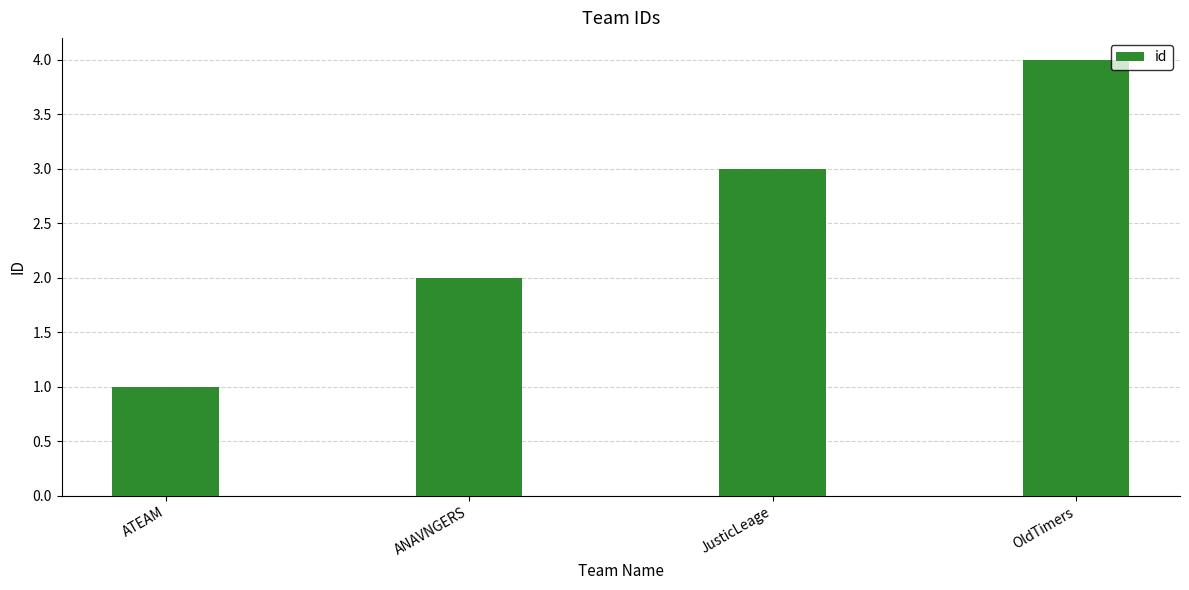

List the labels in order of value, largest first.

OldTimers, JusticLeage, ANAVNGERS, ATEAM